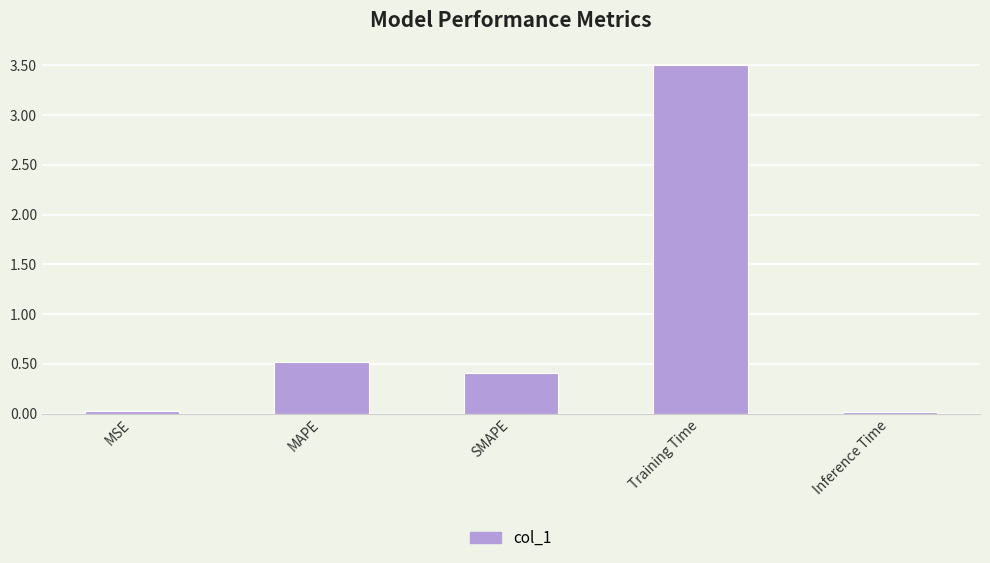

True or false: the data shows 0.5 at MAPE.

True